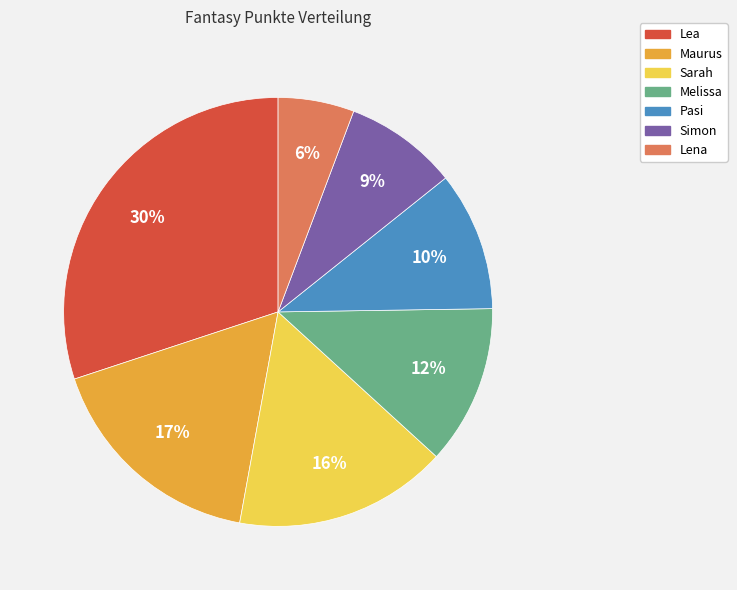

Is the sum of Maurus and Simon greater than half?

No